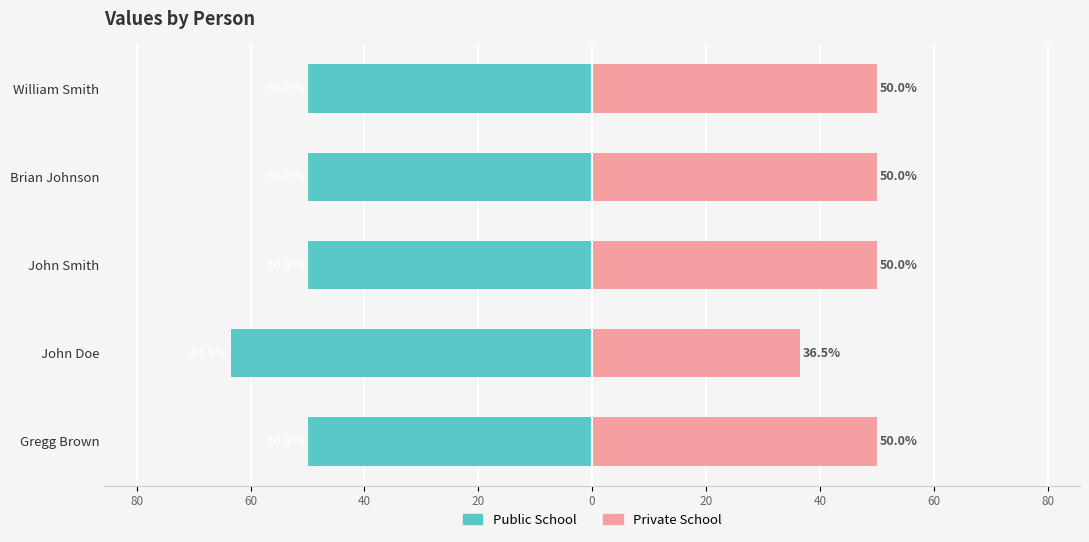

True or false: Public School has a value of -22.6 at William Smith.

False